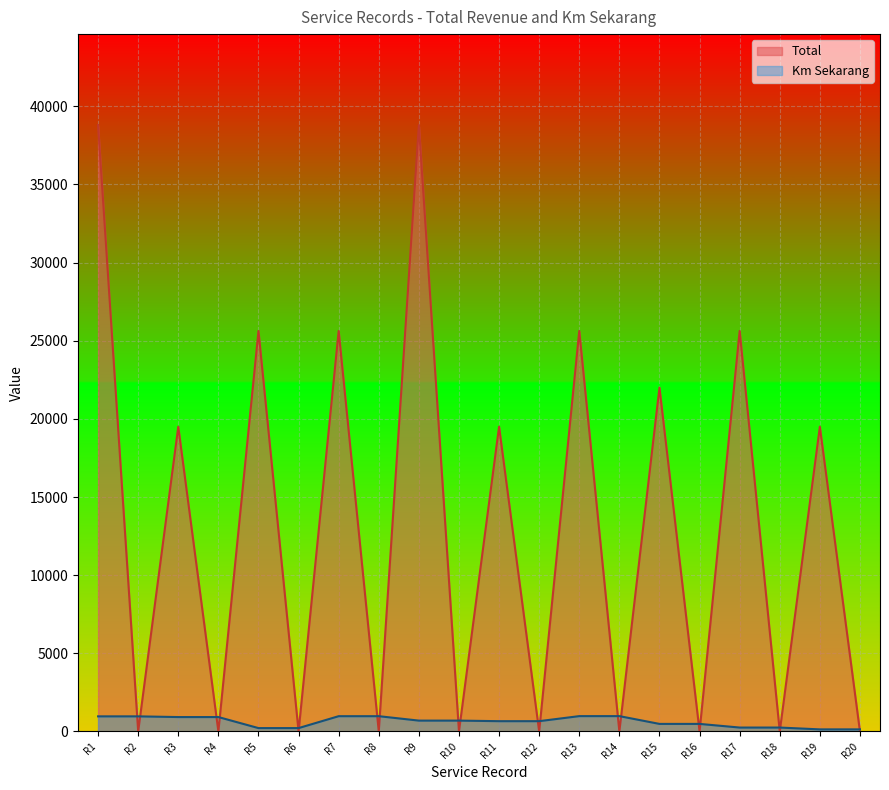

How many lines are shown in the chart?

2